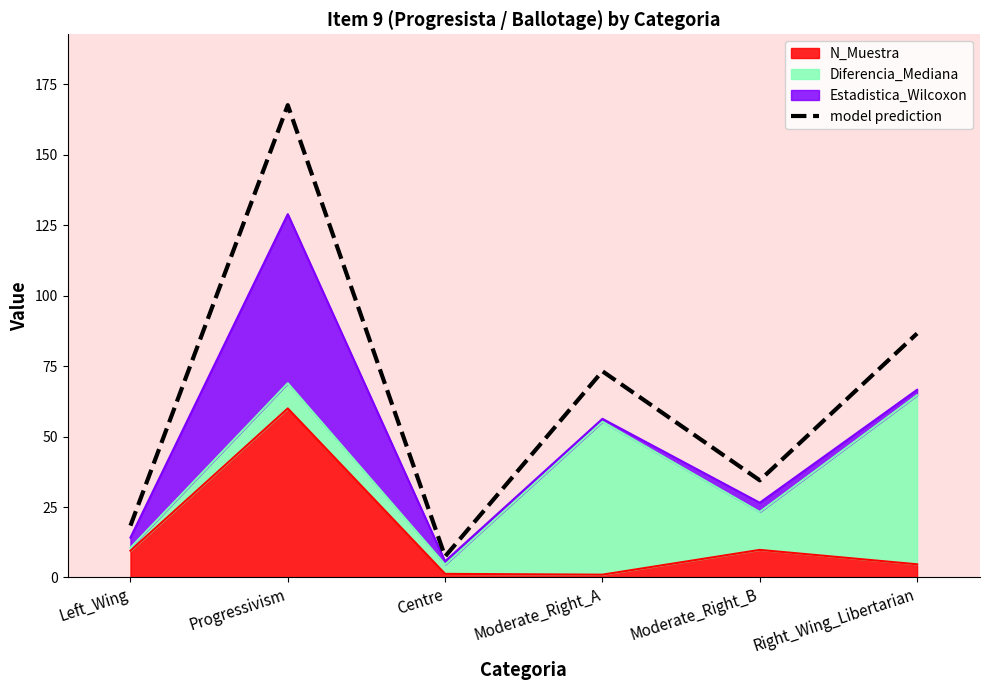

Rank the categories by value from highest to lowest.

Progressivism, Right_Wing_Libertarian, Moderate_Right_A, Moderate_Right_B, Left_Wing, Centre